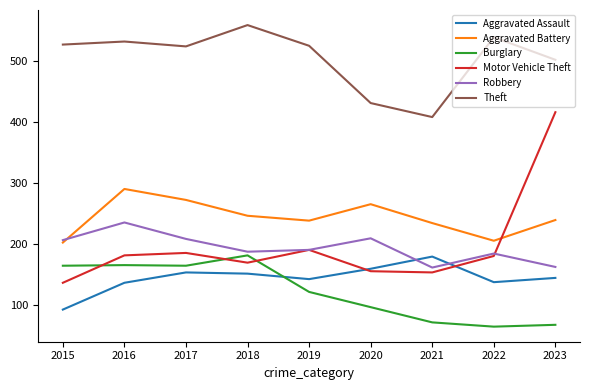

Where is the first local minimum for Aggravated Assault?

2019